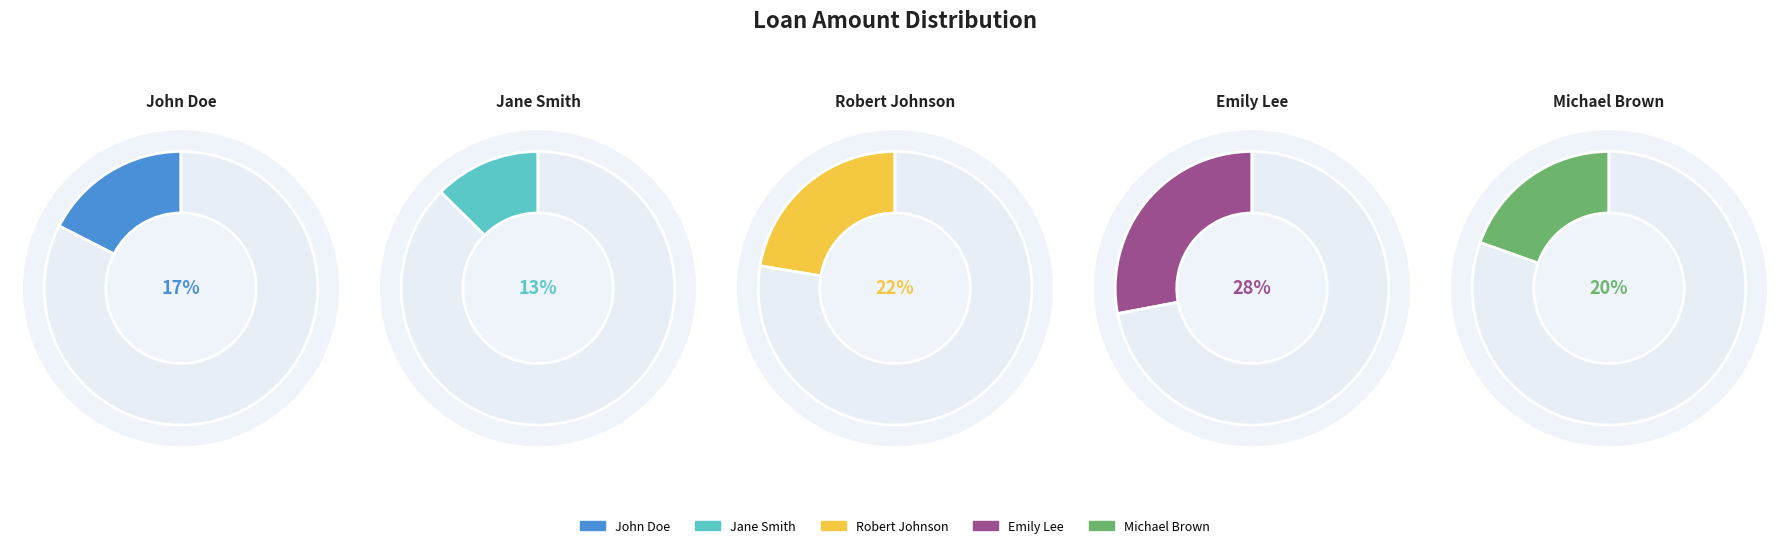

Which slice is the largest?

Emily Lee